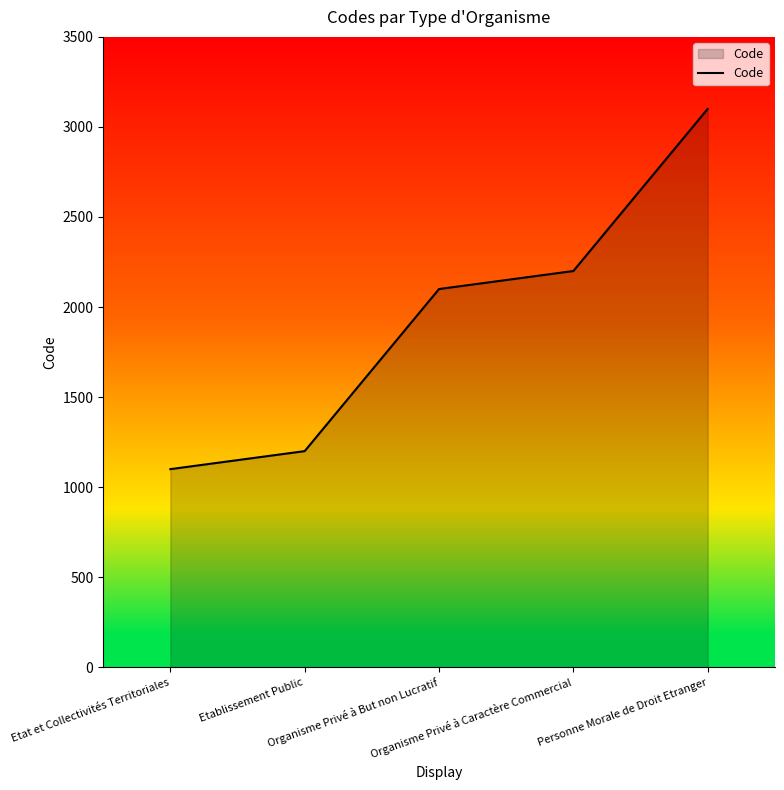

Reading left to right, extract all data points from this chart.

1100	1200	2100	2200	3100